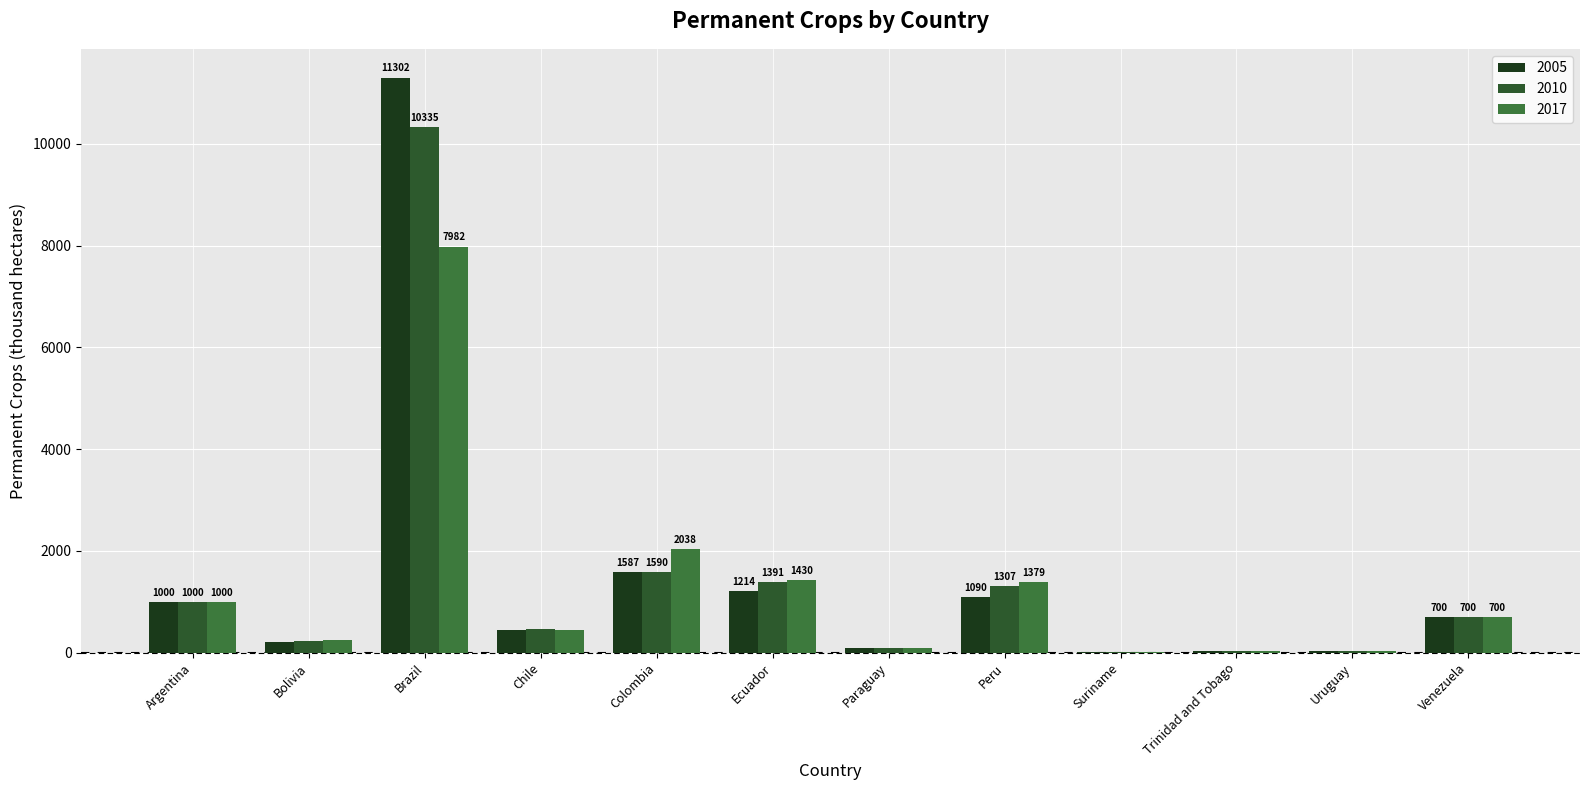

Reading left to right, list all the values displayed in this chart.

2005: 1000.0	199.0	11302.0	435.0	1587.0	1214.0	100.0	1090.0	6.0	22.0	40.0	700.0
2010: 1000.0	219.0	10335.0	457.0	1590.0	1391.4	85.0	1307.0	6.0	22.0	38.0	700.0
2017: 1000.0	247.0	7982.0	450.0	2038.0	1430.5	85.0	1379.0	6.0	22.0	39.0	700.0